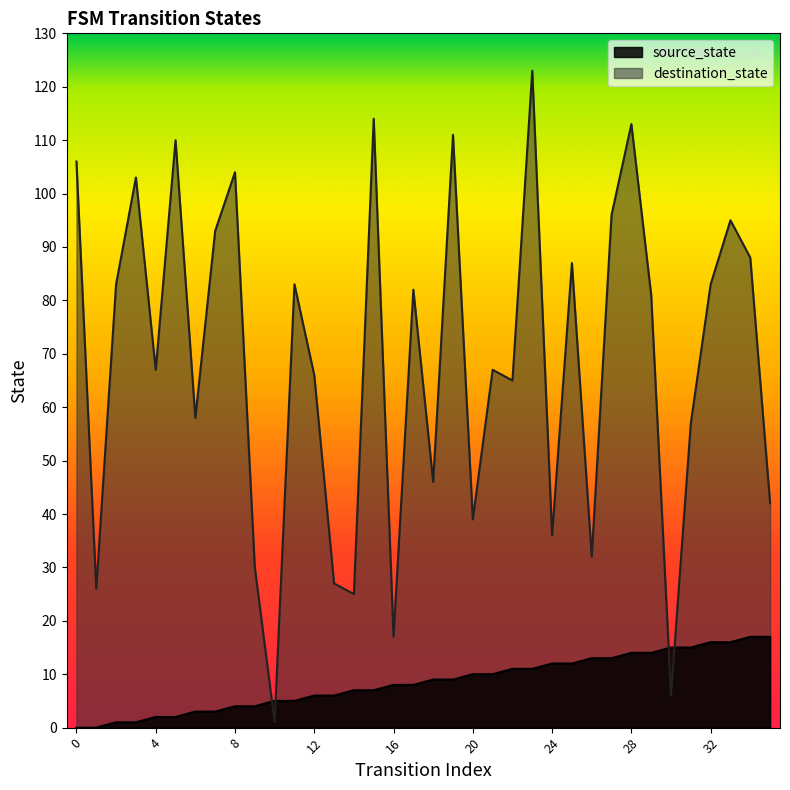

At which category is the sum across all series the highest?

23